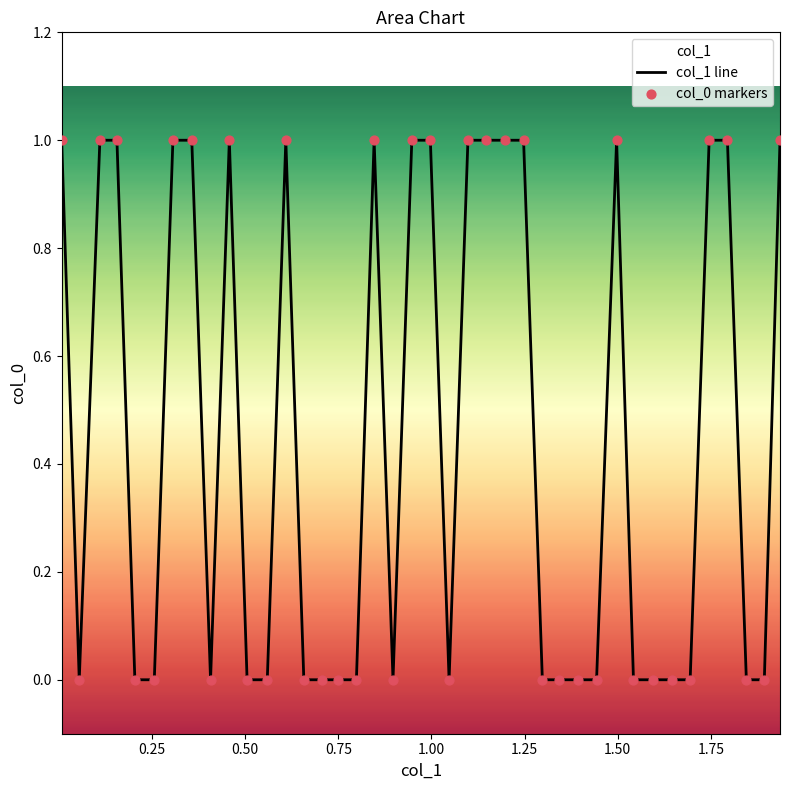

What are all the series names shown in the legend?

col_1 line, col_0 markers